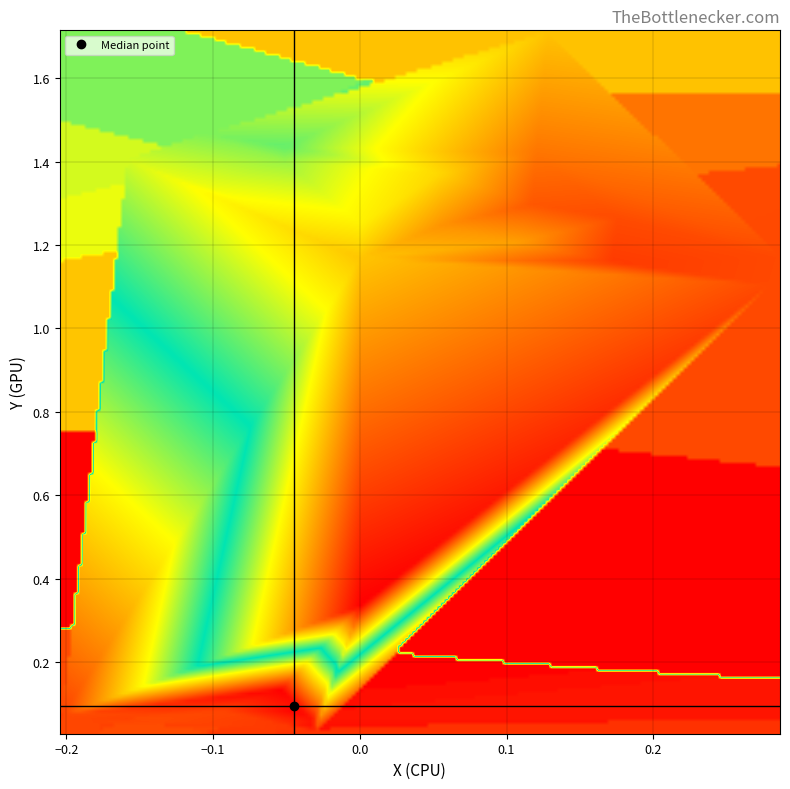

Which series has the largest total across all categories?

Y